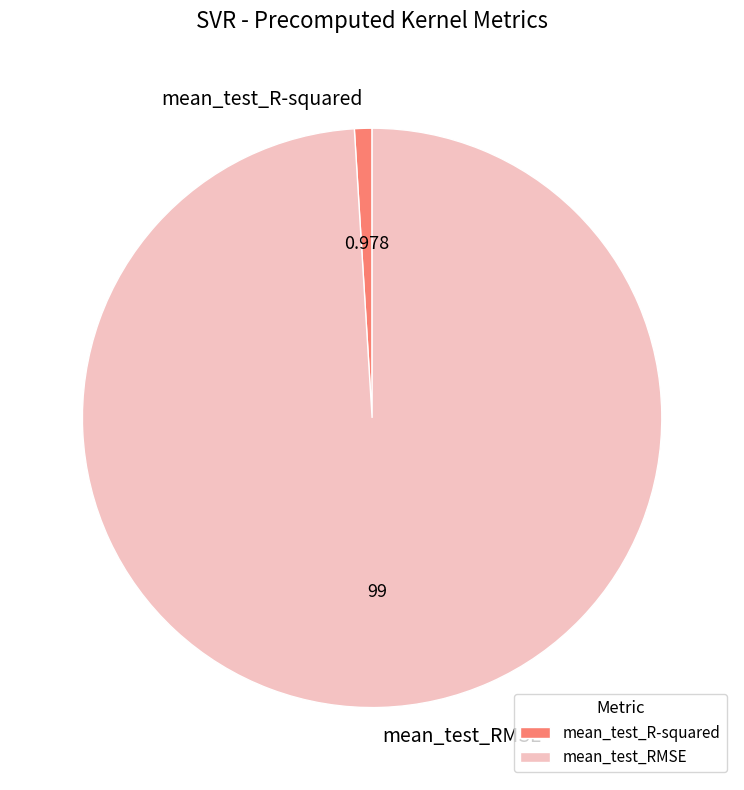

Does any single category account for the majority?

Yes